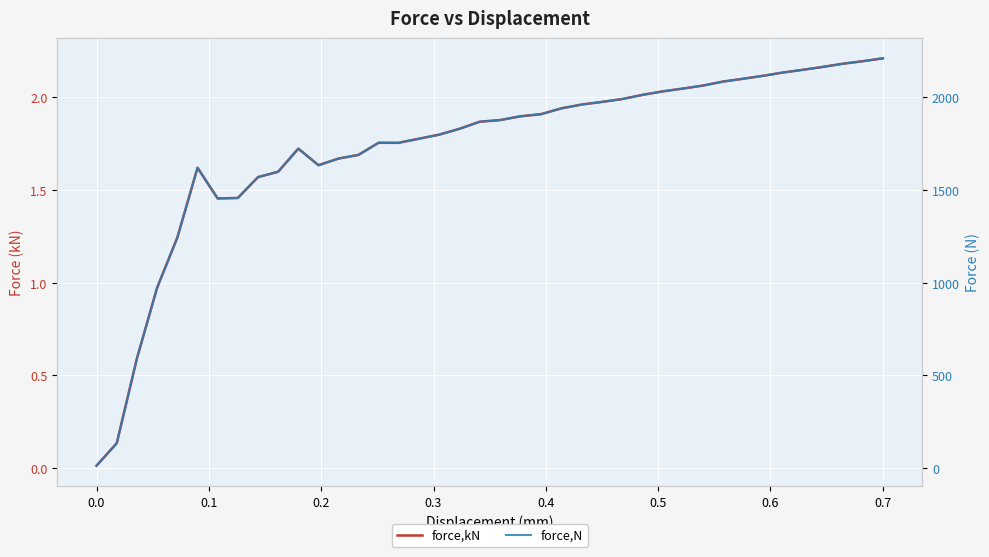

What is the maximum value for force,N?

2209.8